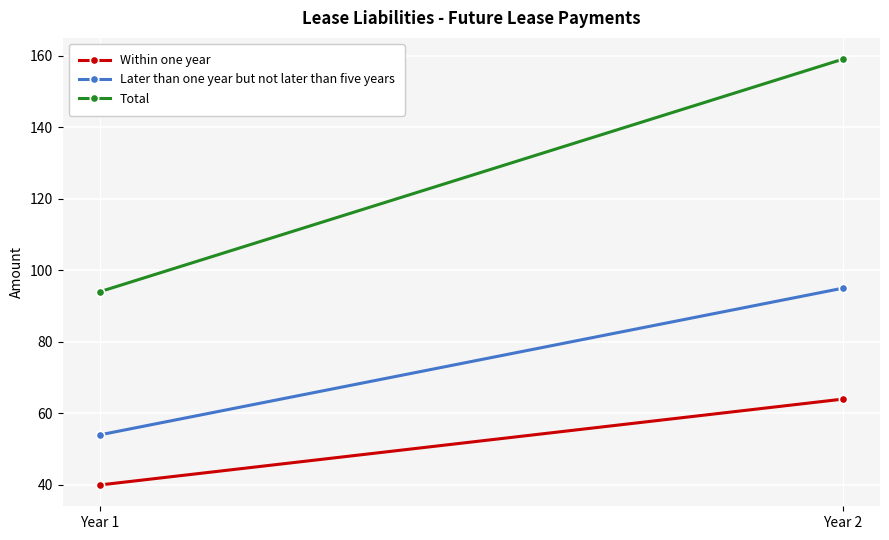

What is the difference between the highest and lowest values at Year 2?

95